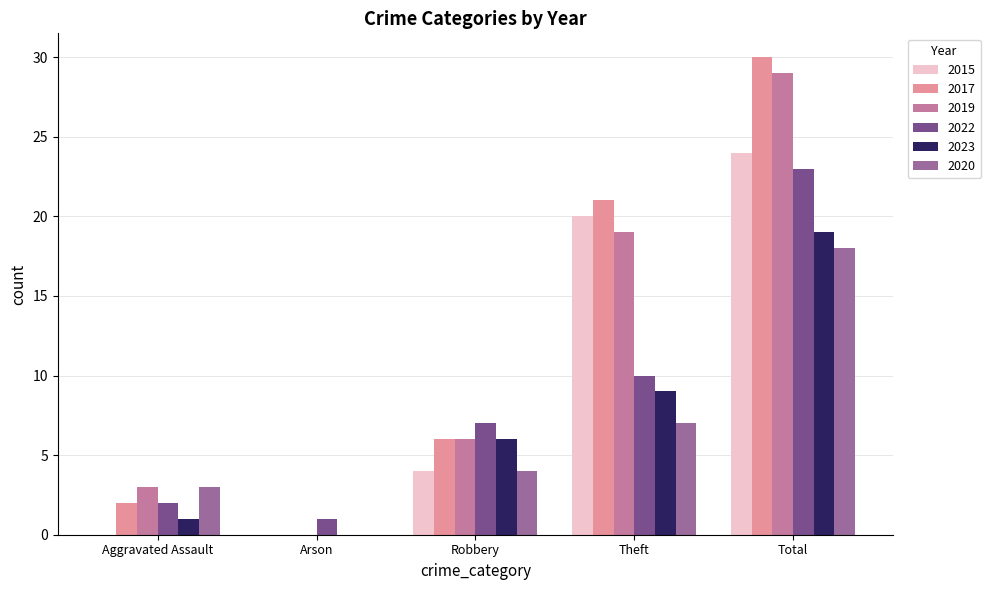

What is the maximum value for 2023?

19